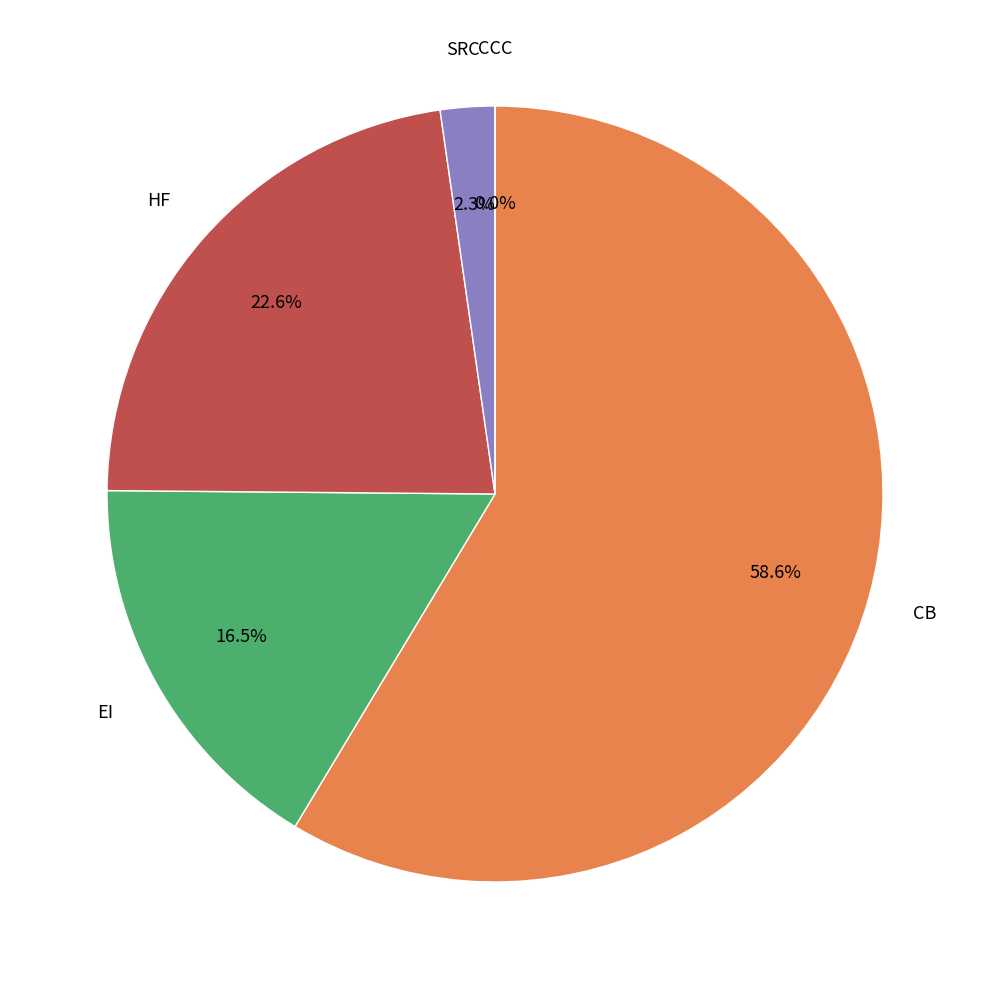

Do 43 and 36 together represent more than half of the pie?

No